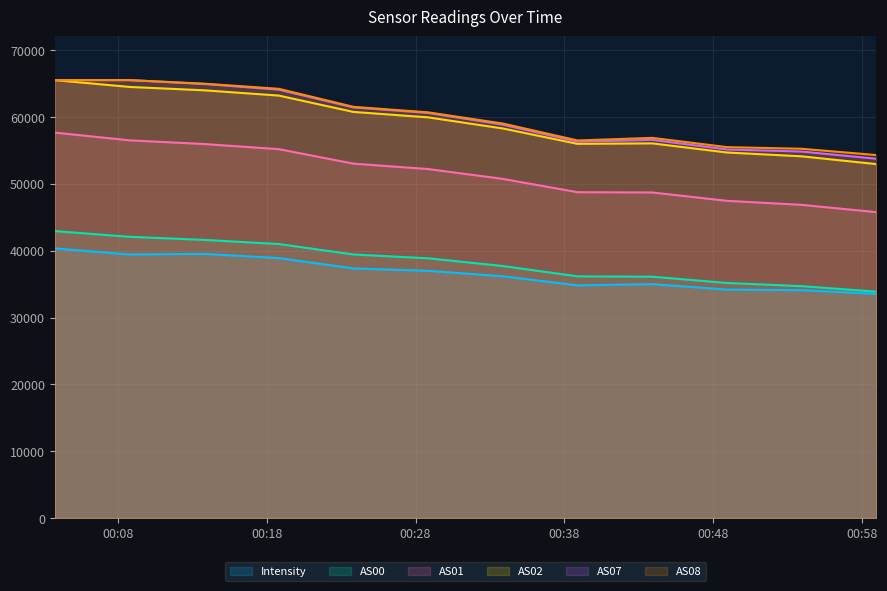

What is the difference between the second highest and second lowest values in the AS02 series?

10386.0